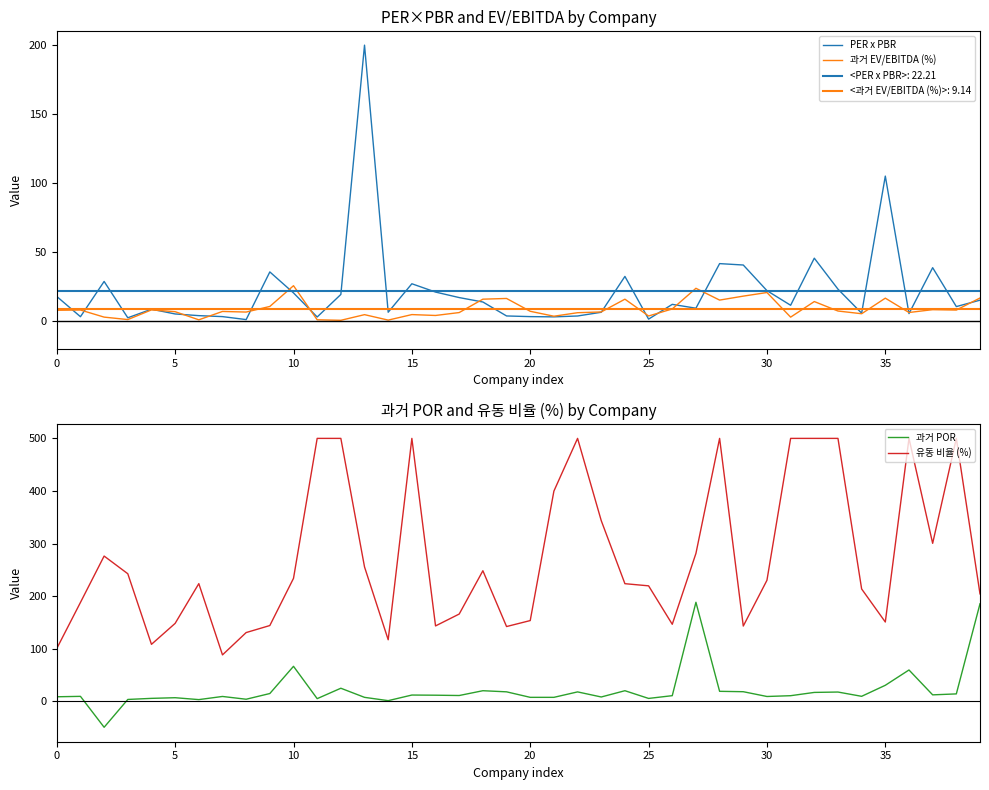

Which series changed the most between 30 and 31?

유동 비율 (%)